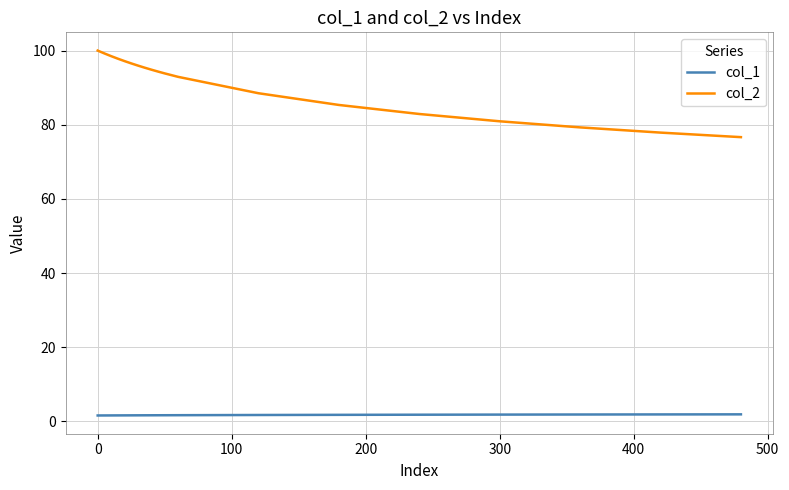

Which series has the largest total across all categories?

col_2